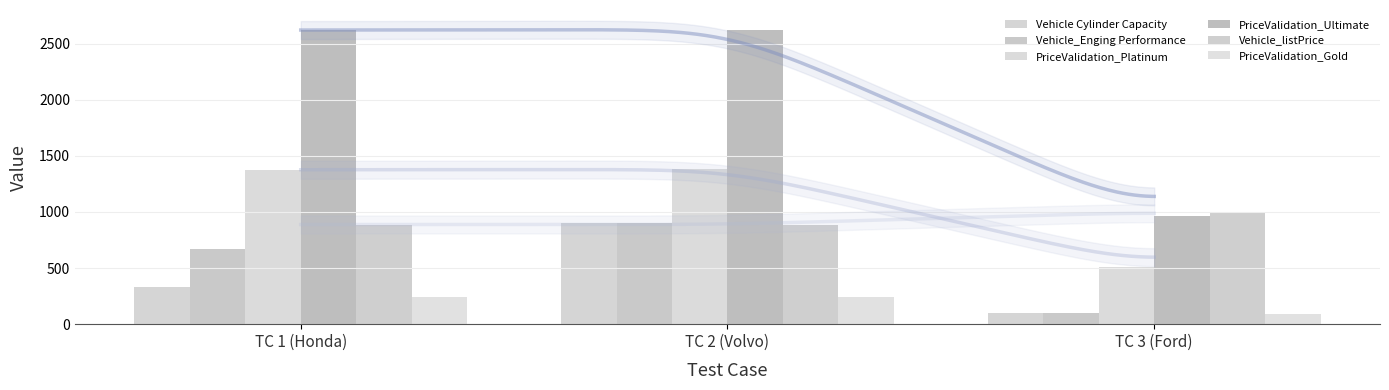

What is the label of the 1st bar from the right?

TC 3 (Ford)